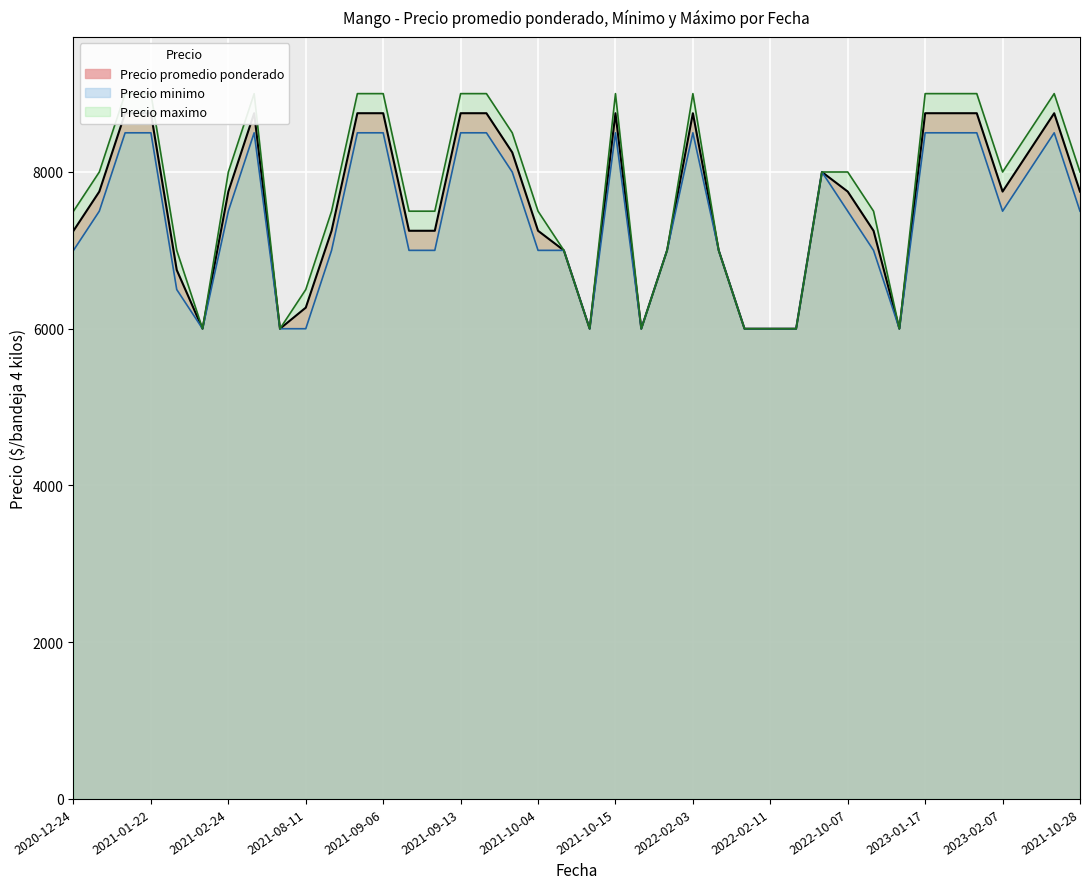

Which category has the highest value across all series?

2021-01-15